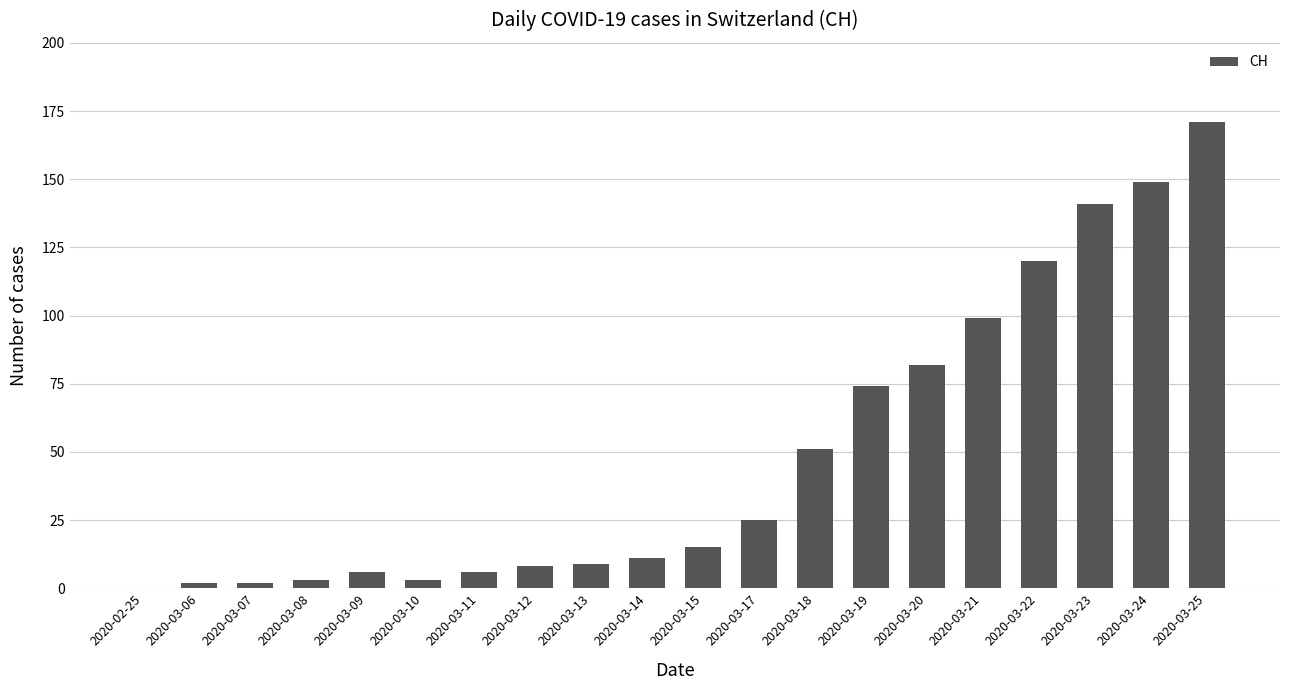

Does the chart contain stacked bars?

No